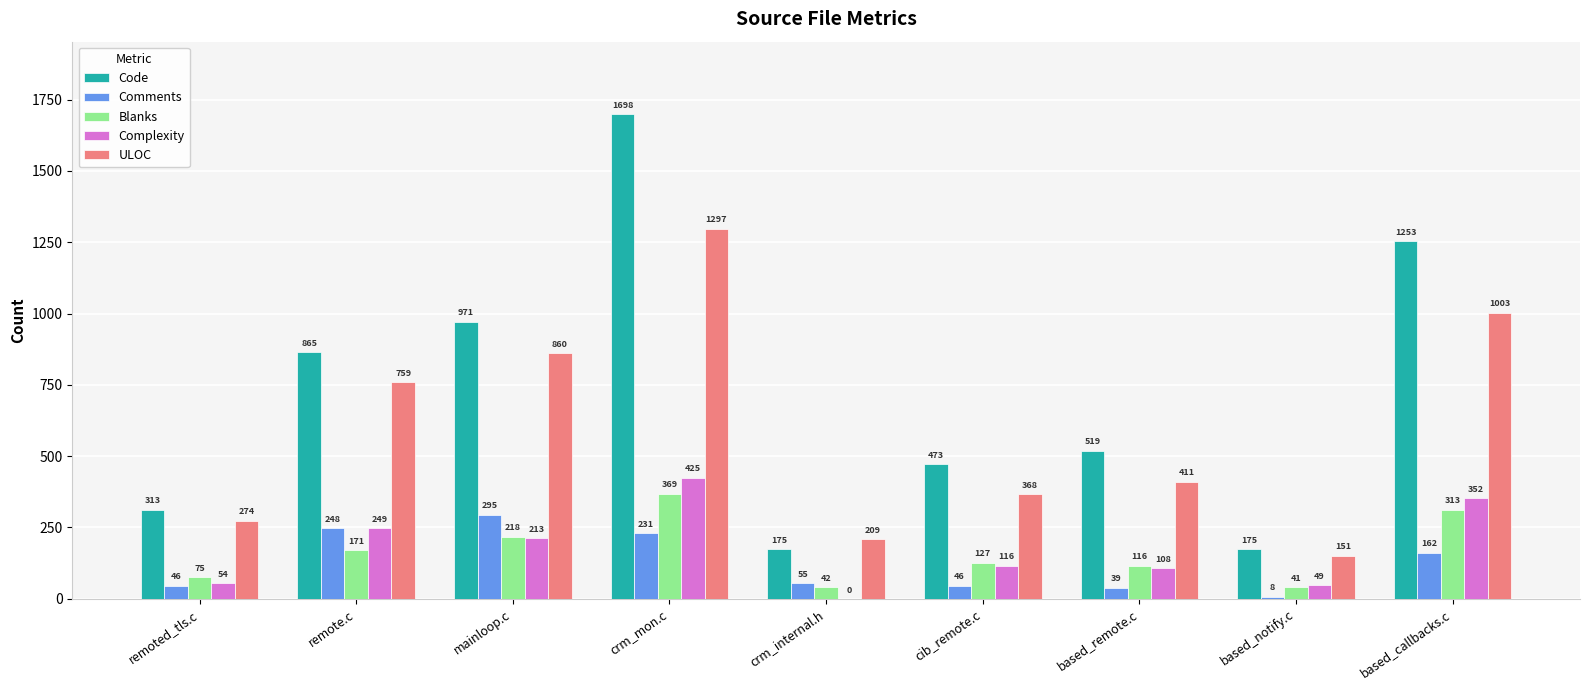

At which category is the sum across all series the highest?

crm_mon.c